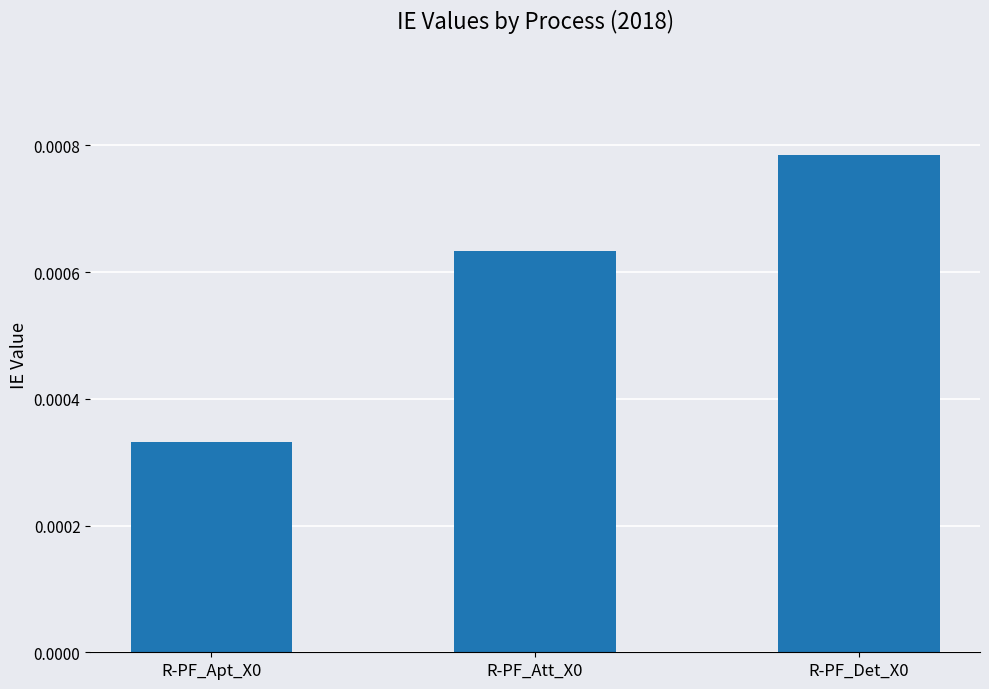

How many values are between 0 and 1?

3